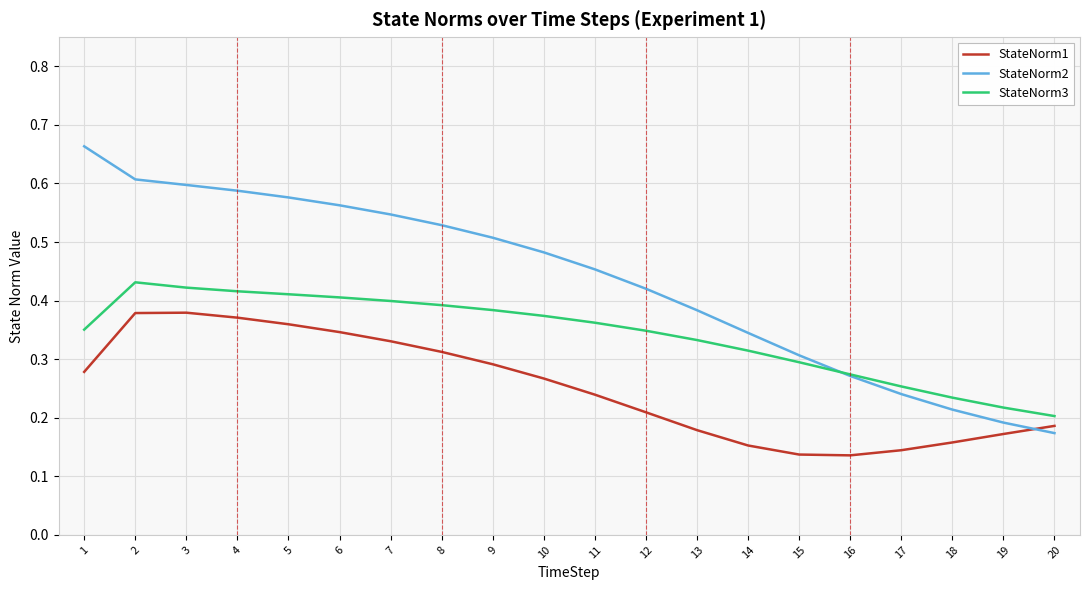

How many times do StateNorm2 and StateNorm1 cross each other?

1